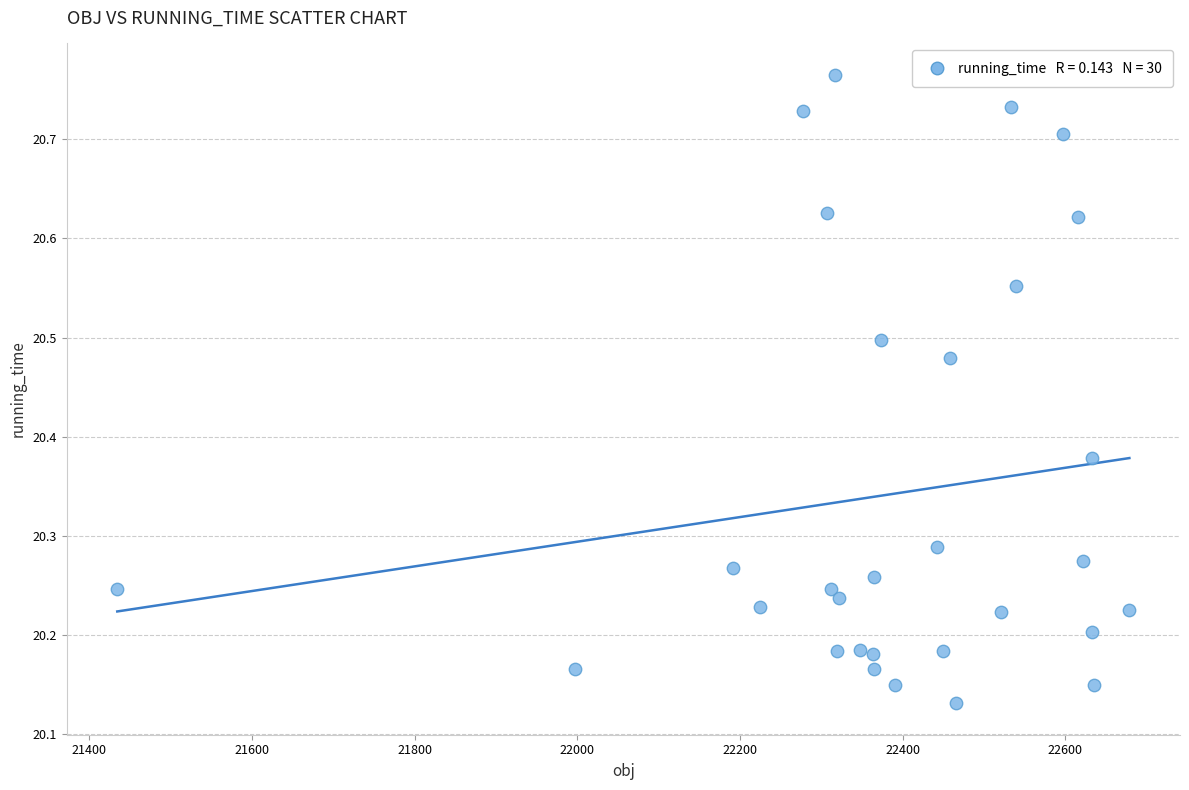

What is the range of Y values (max minus min)?

0.6